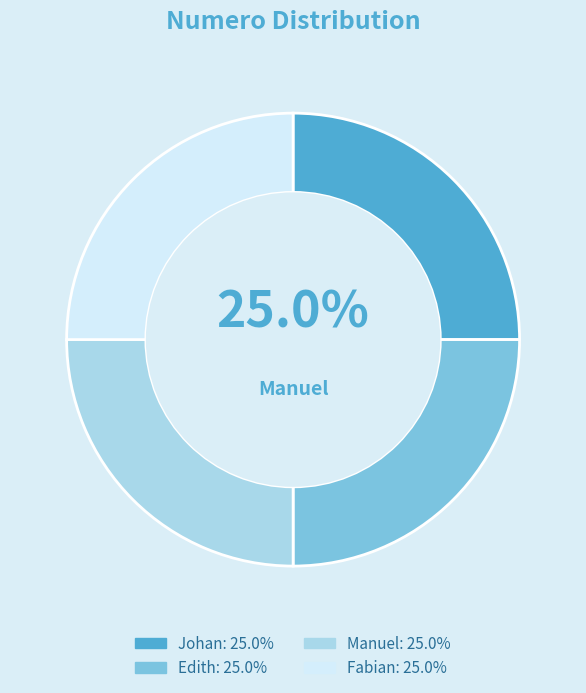

How many segments does this pie chart have?

4